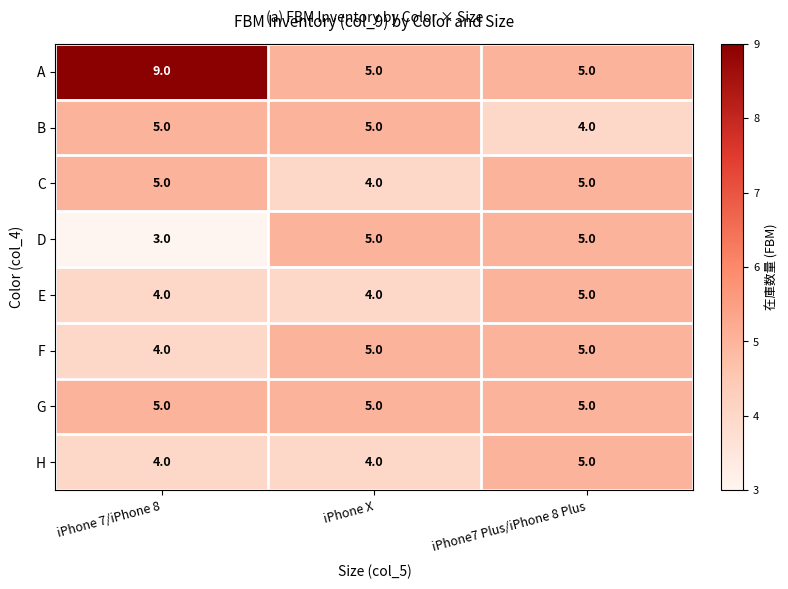

True or false: H has a value of 4 at iPhone 7/iPhone 8.

True